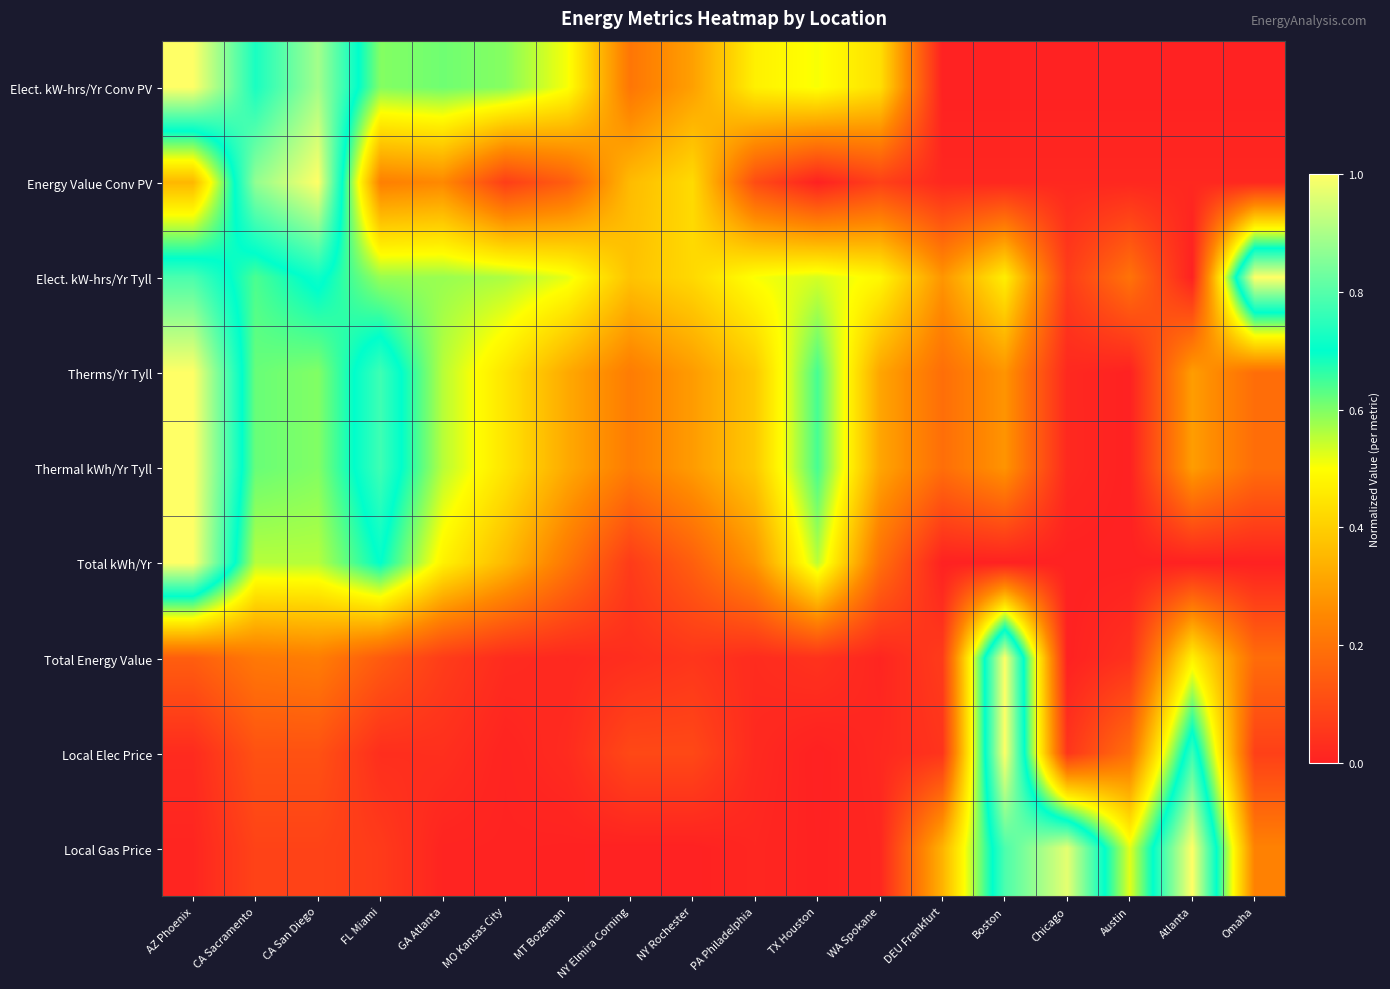

Which series changed the most between AZ Phoenix and WA Spokane?

Total kWh/Yr